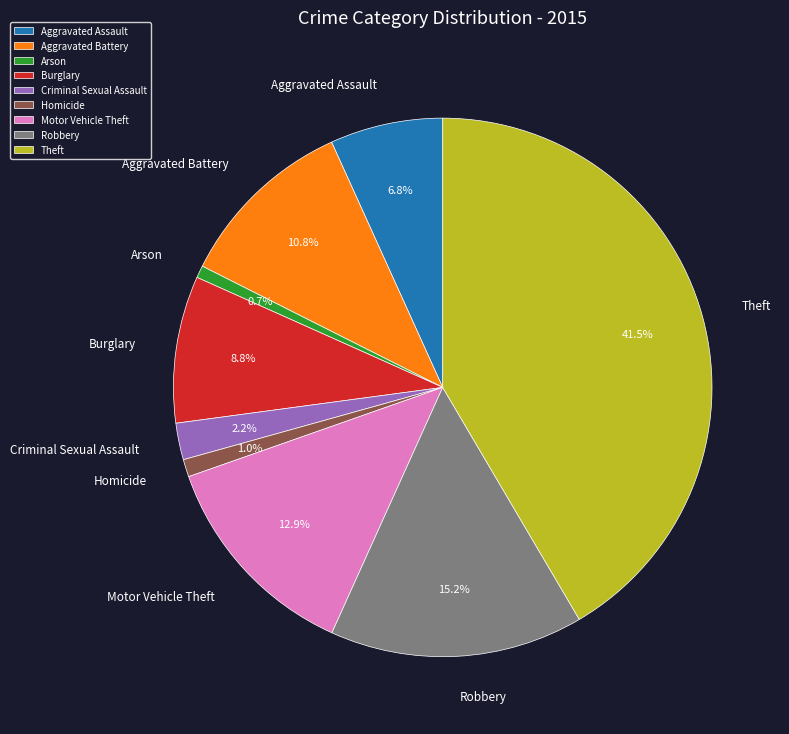

Is it true that Criminal Sexual Assault is 17% of the pie?

False